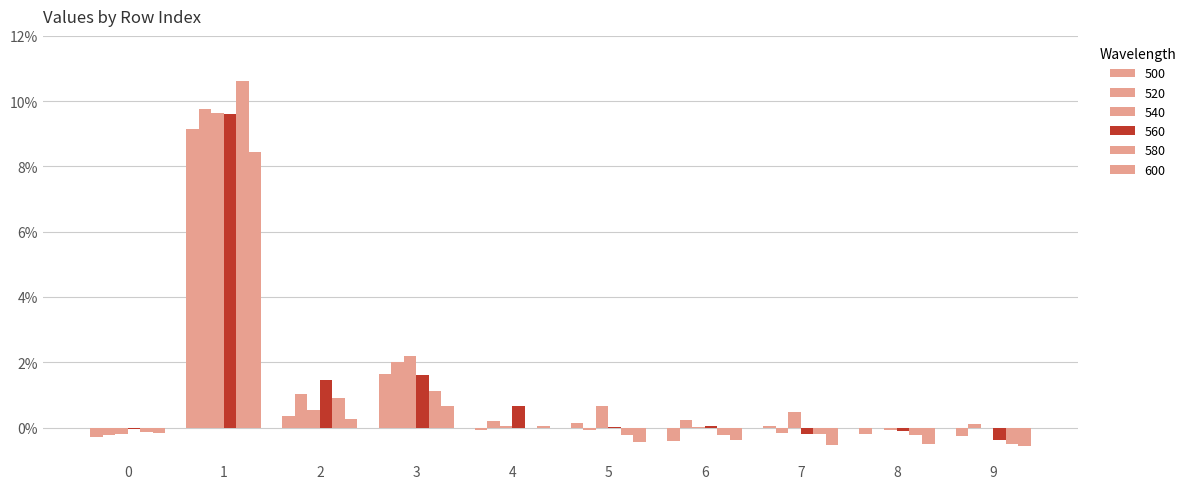

What is the difference between the maximum and minimum values in the 600 series?

9.0